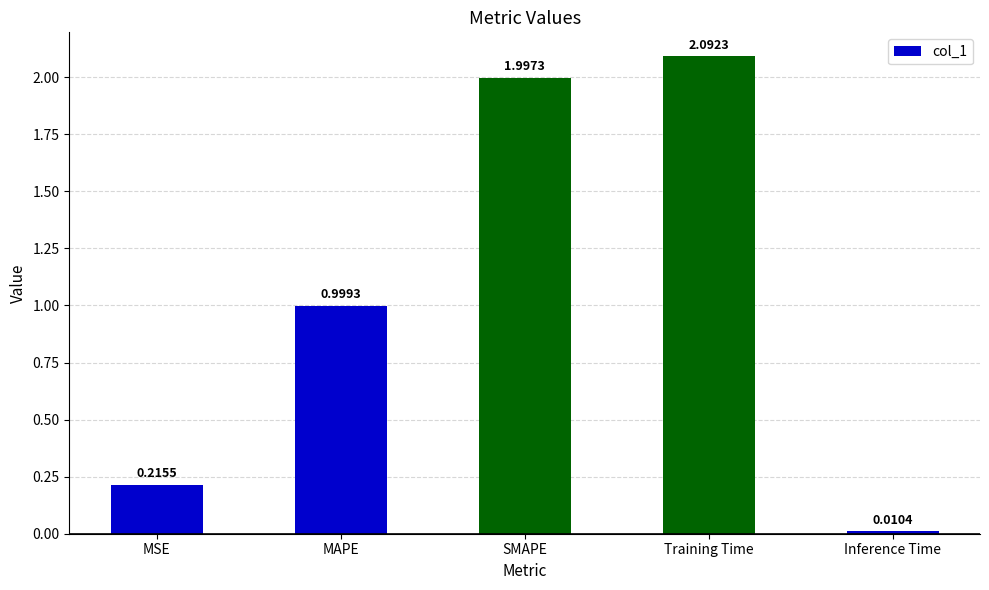

List the labels in order of value, largest first.

Training Time, SMAPE, MAPE, MSE, Inference Time